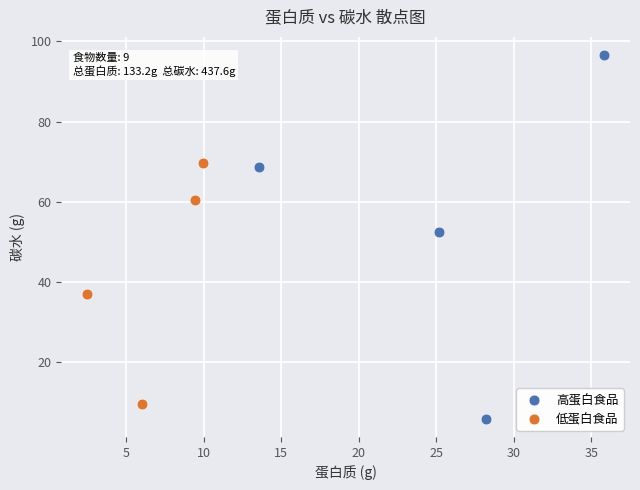

What are all the series names shown in the legend?

高蛋白食品, 低蛋白食品